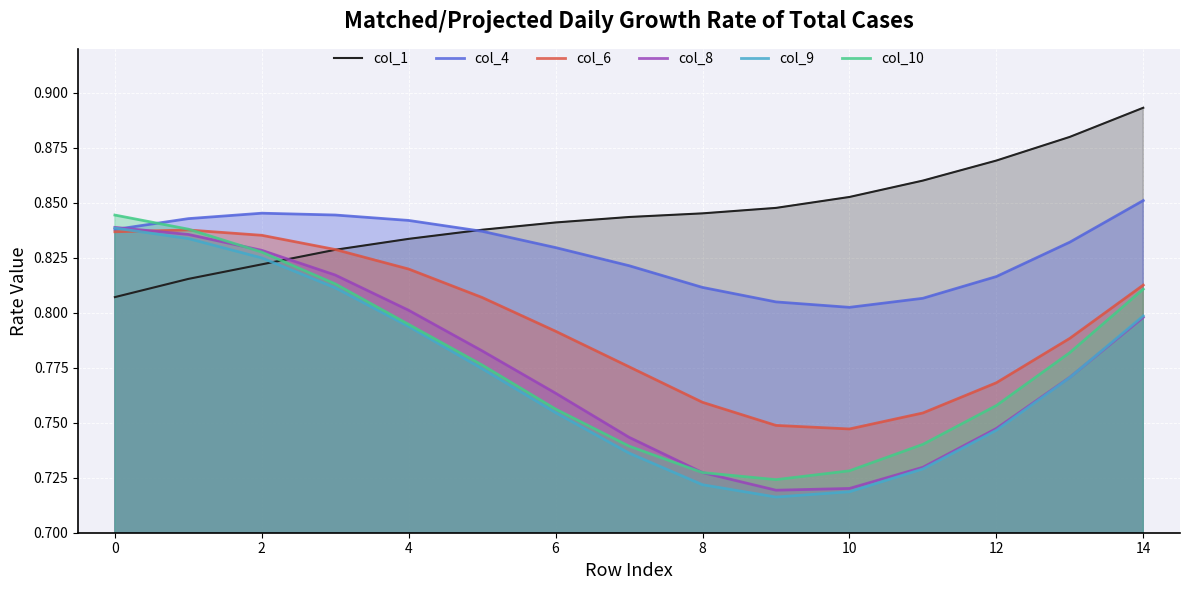

How many col_10 values are between 0 and 1?

15